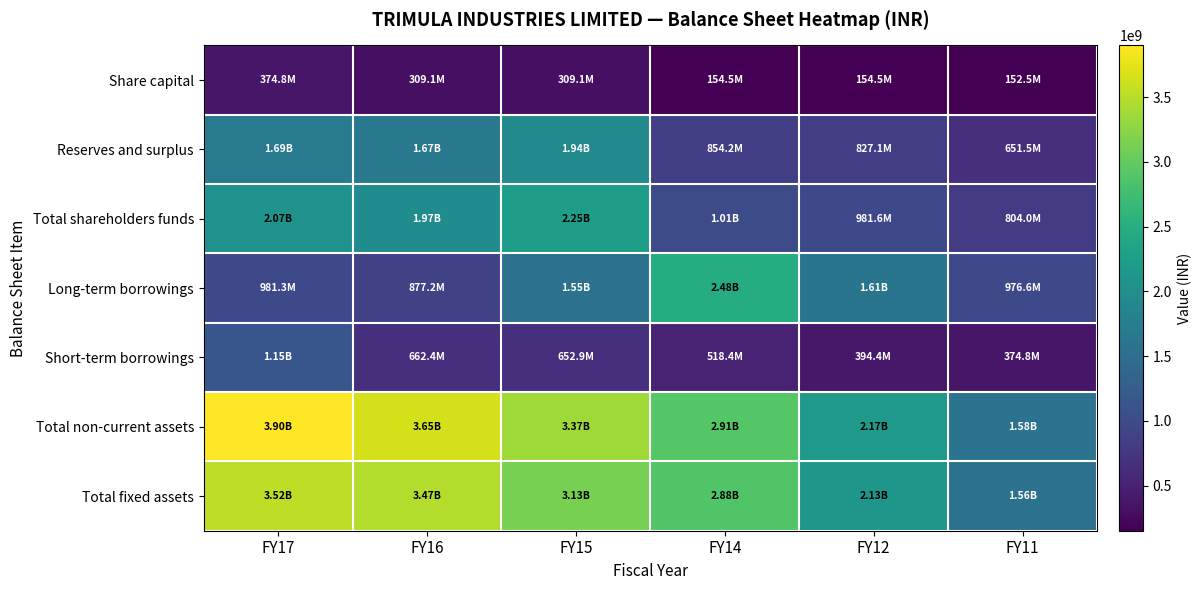

Reading right to left, transcribe all the data shown in this chart.

Share capital: FY11=152467150	FY12=154547770	FY14=154547770	FY15=309095540	FY16=309095540	FY17=374812940
Reserves and surplus: FY11=651549436	FY12=827091495	FY14=854219899	FY15=1943054455	FY16=1665295786	FY17=1691722226
Total shareholders funds: FY11=804016586	FY12=981639265	FY14=1008767669	FY15=2252149996	FY16=1974391326	FY17=2066535166
Long-term borrowings: FY11=976589658	FY12=1605398069	FY14=2475102522	FY15=1550220594	FY16=877178780	FY17=981250991
Short-term borrowings: FY11=374761988	FY12=394362985	FY14=518403769	FY15=652939209	FY16=662392510	FY17=1148065756
Total non-current assets: FY11=1583847128	FY12=2170143159	FY14=2907712307	FY15=3366462513	FY16=3653319515	FY17=3898375463
Total fixed assets: FY11=1557315818	FY12=2129919602	FY14=2879226457	FY15=3129903765	FY16=3465508829	FY17=3522553538